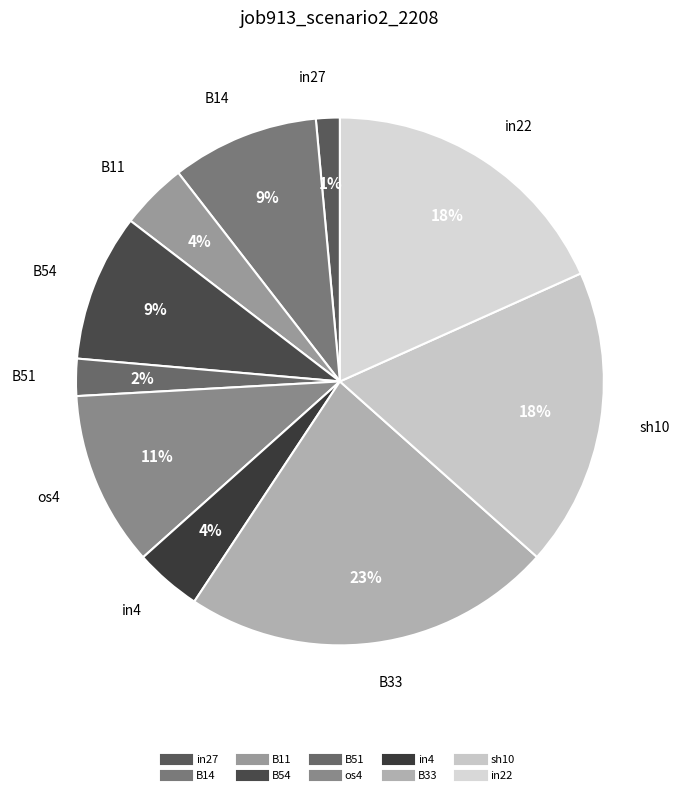

How many segments does this pie chart have?

10